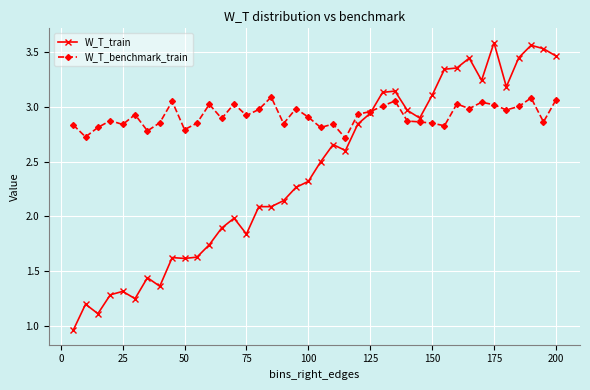

Count the number of categories in the chart.

40